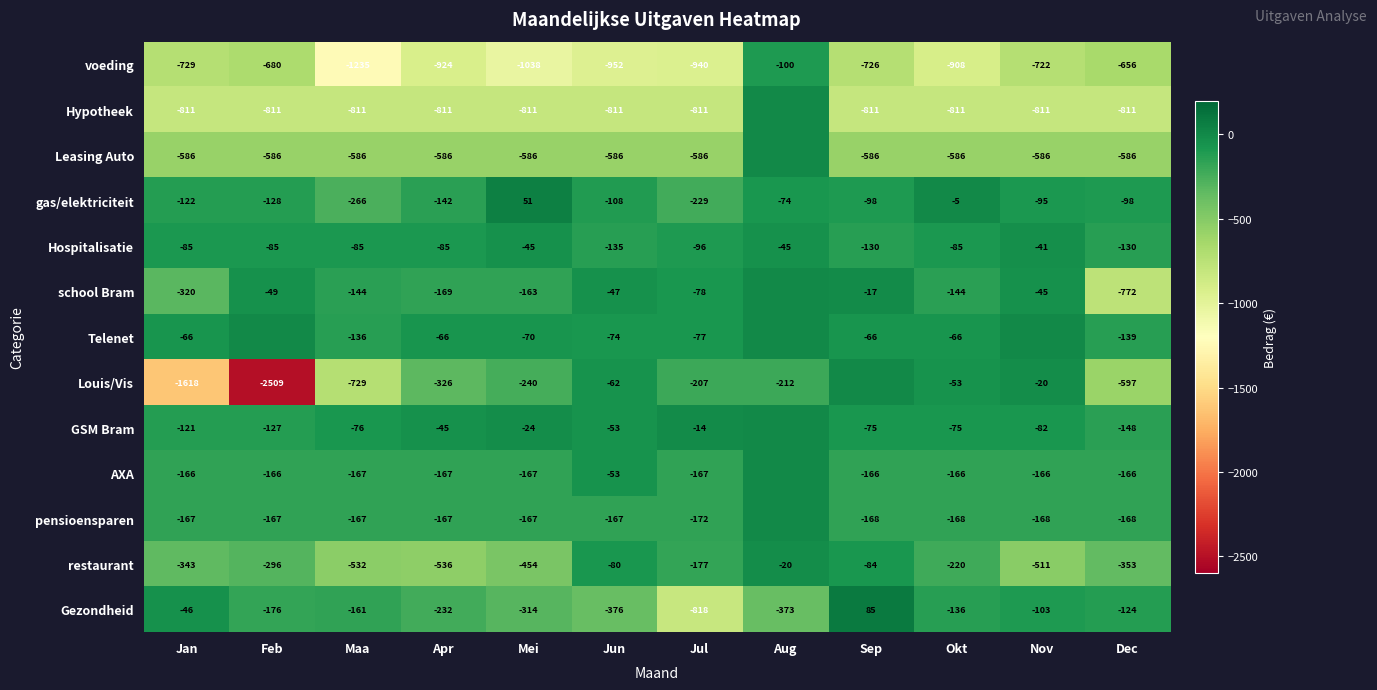

What is the difference between the voeding values at Okt and Nov?

186